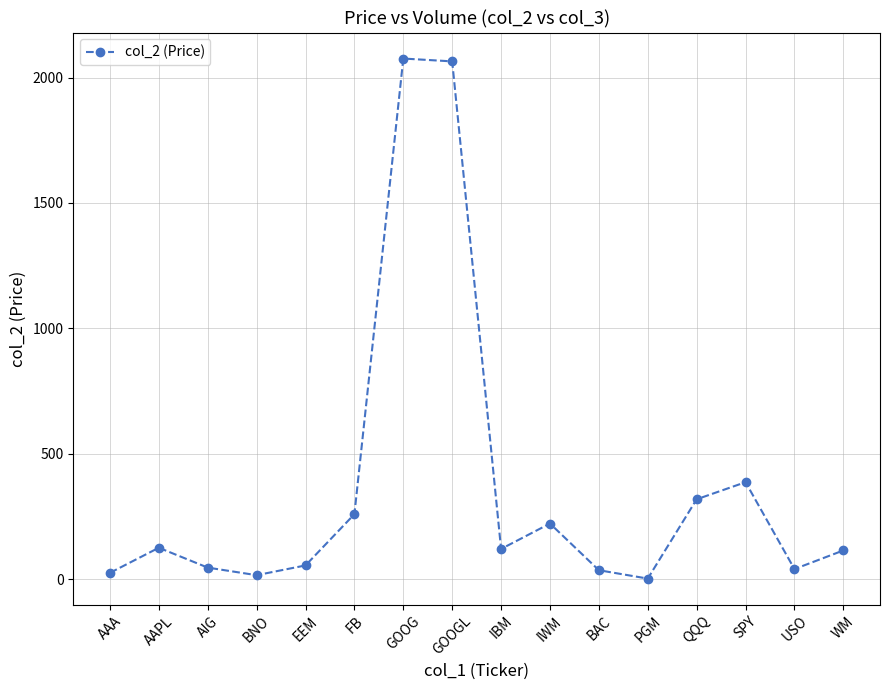

True or false: there are more than 0 points higher than both neighbors.

True